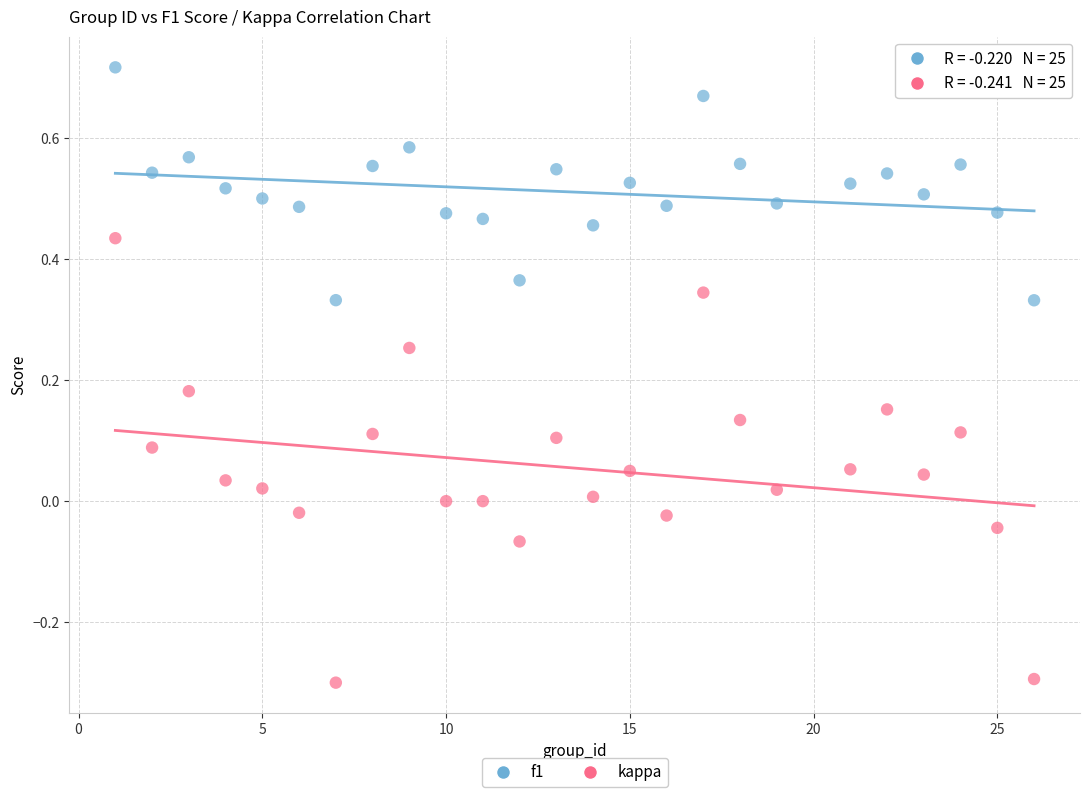

Which series has the widest spread of Y values?

kappa